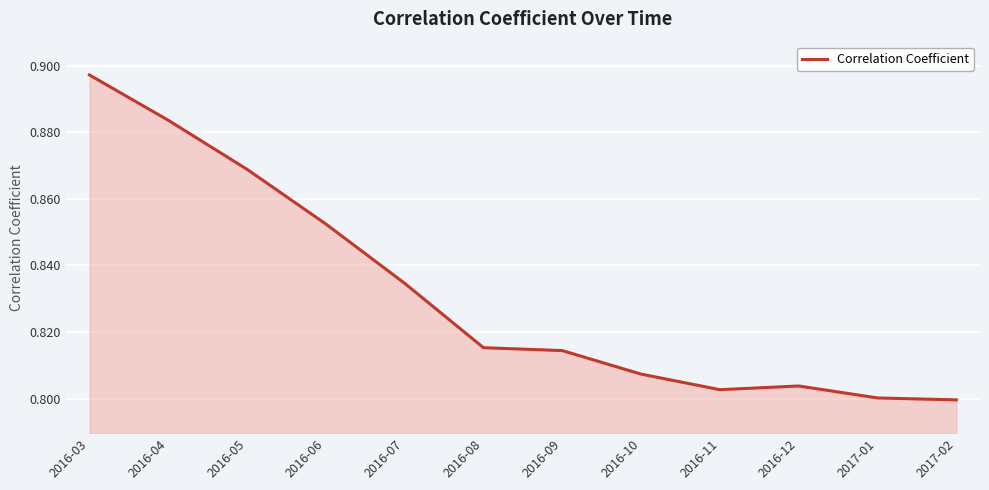

Which label corresponds to the largest value in the chart?

2016-03